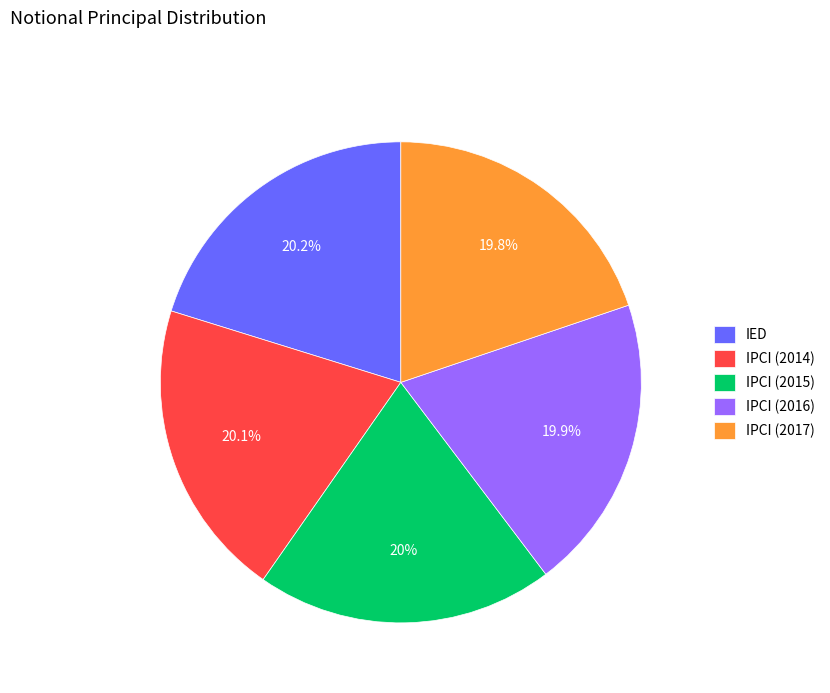

What is the ratio of the value at IPCI (2015) to the value at IED?

1.0